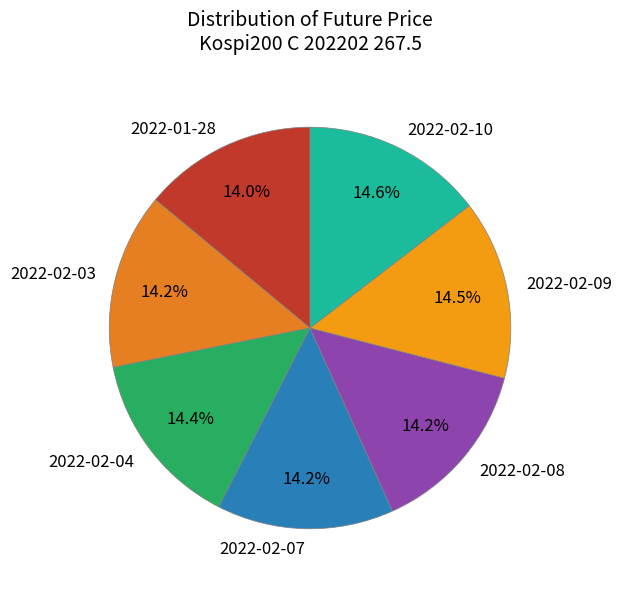

True or false: 2022-02-09 accounts for 4% of the total.

False